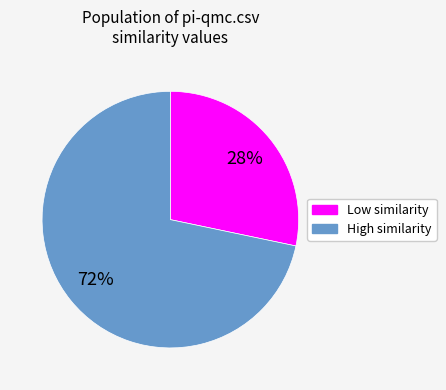

How many segments does this pie chart have?

2